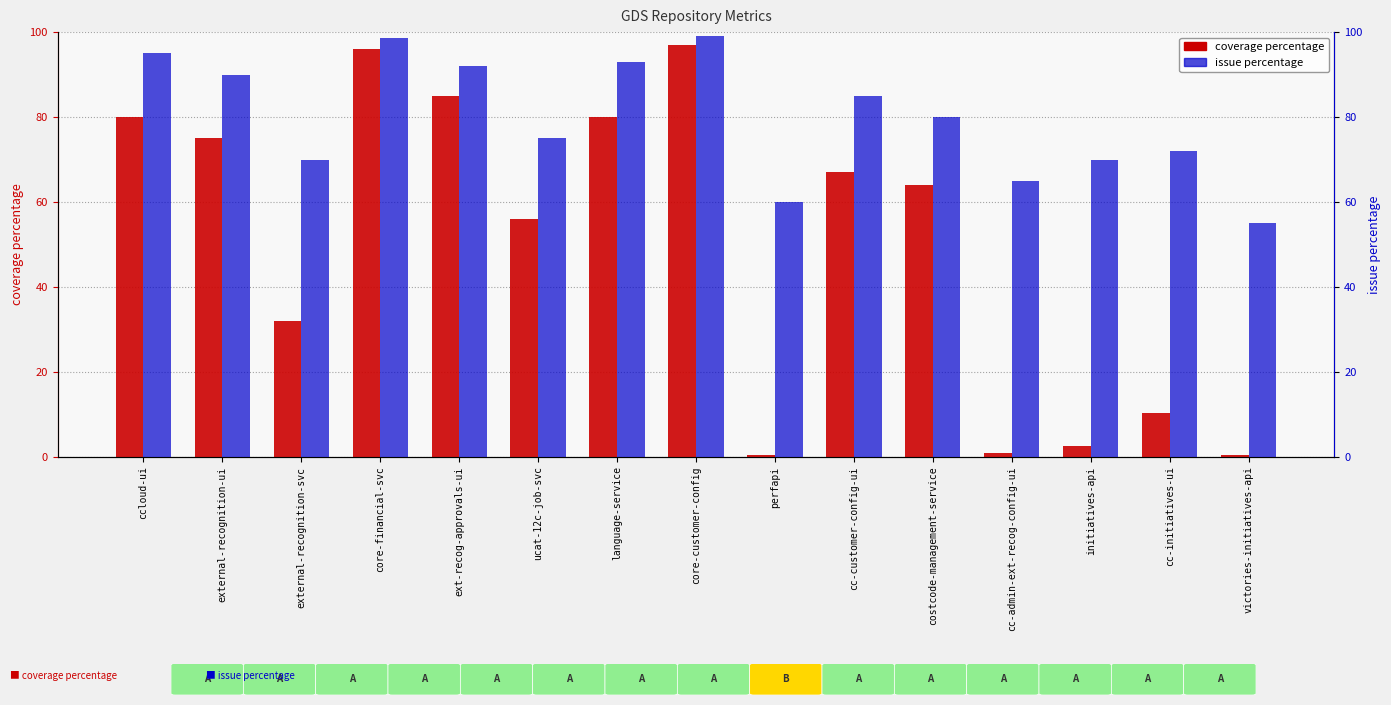

What are all the series names shown in the legend?

coverage percentage, issue percentage